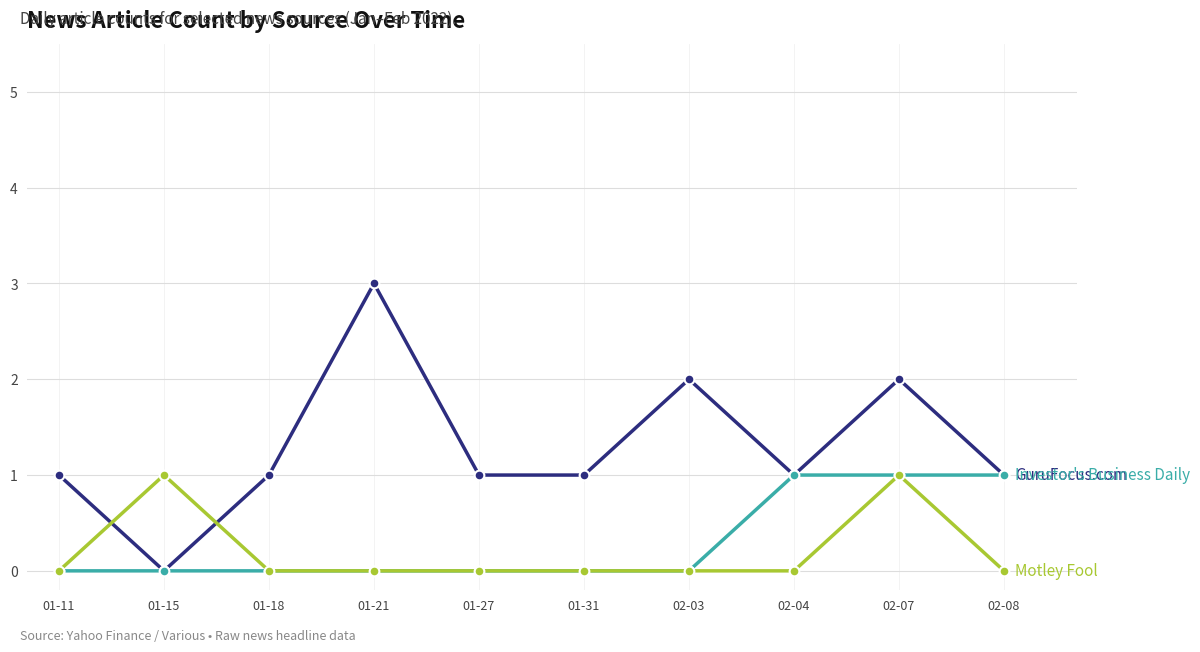

Is this an area chart (filled region under the line)?

No